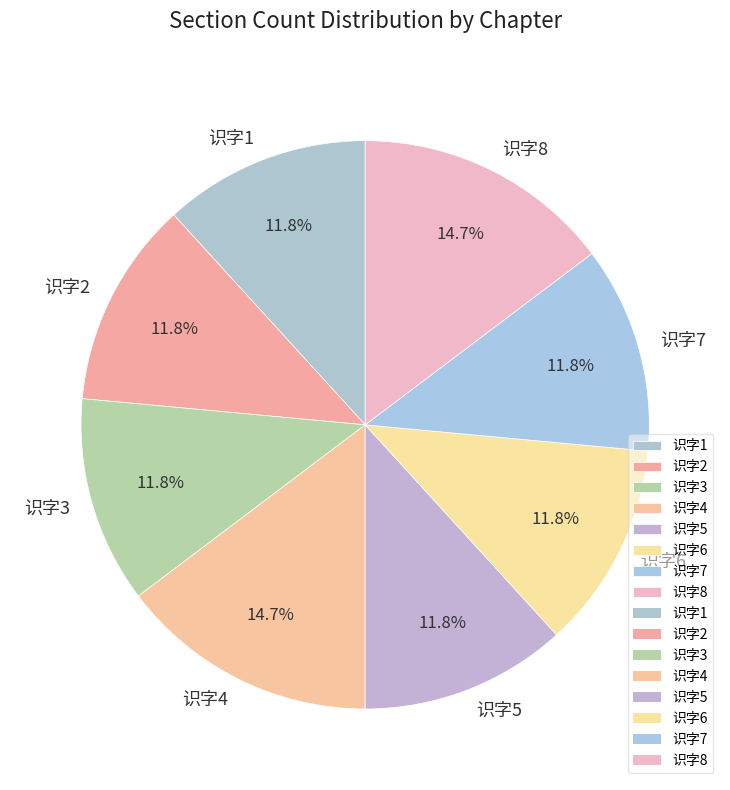

To the nearest percent, what is the difference between the largest and smallest slice percentages?

3%